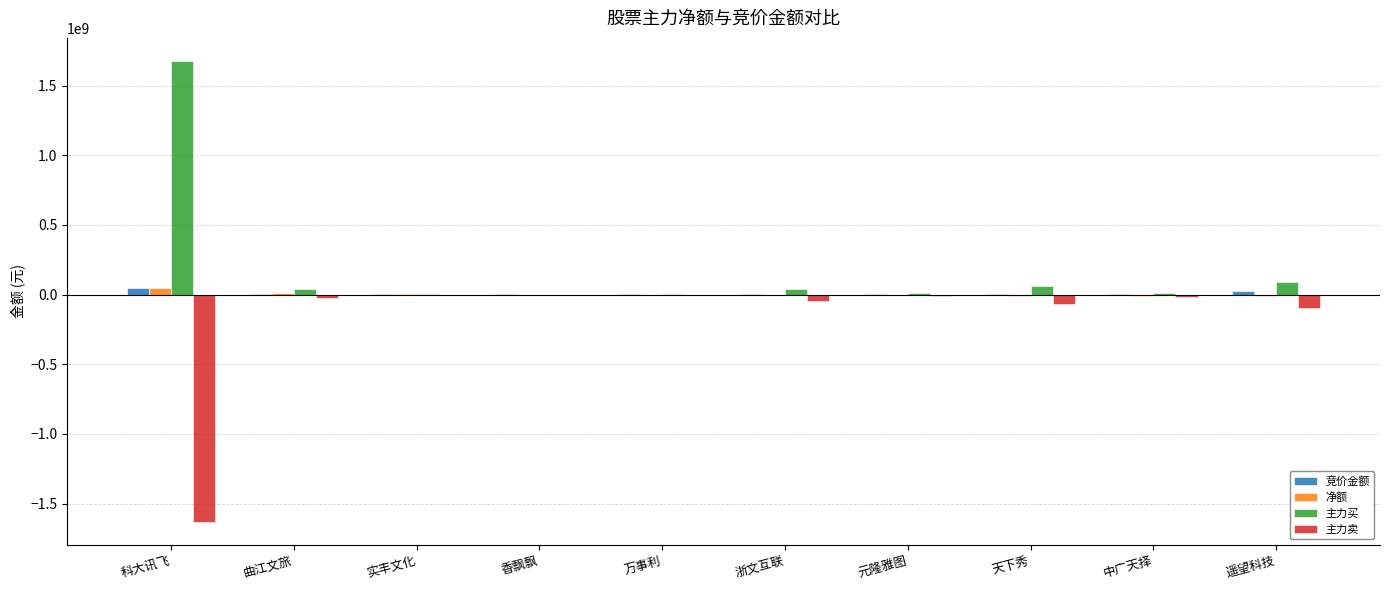

How many data points does each series have?

10